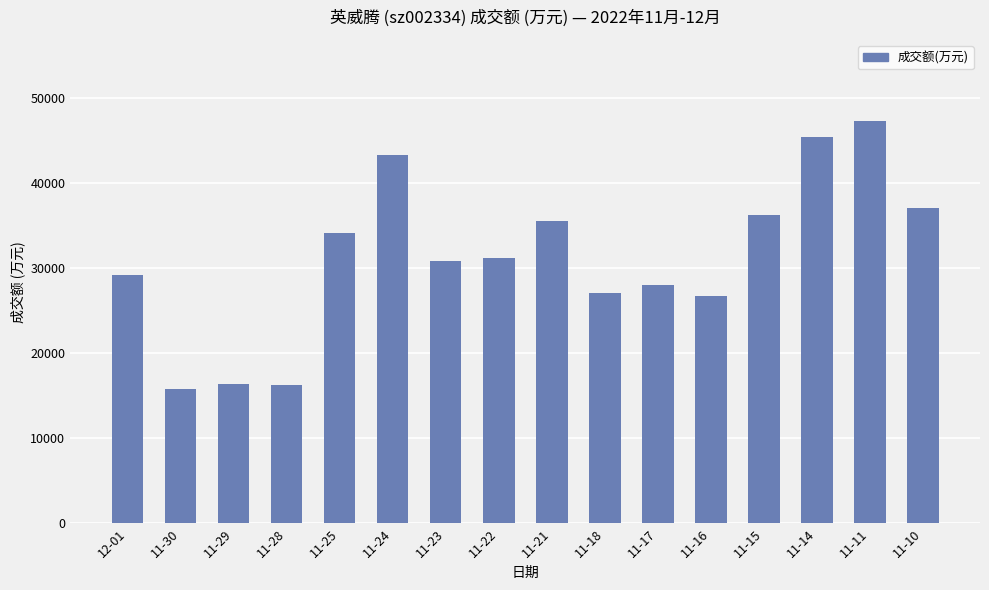

Are the bars horizontal?

No